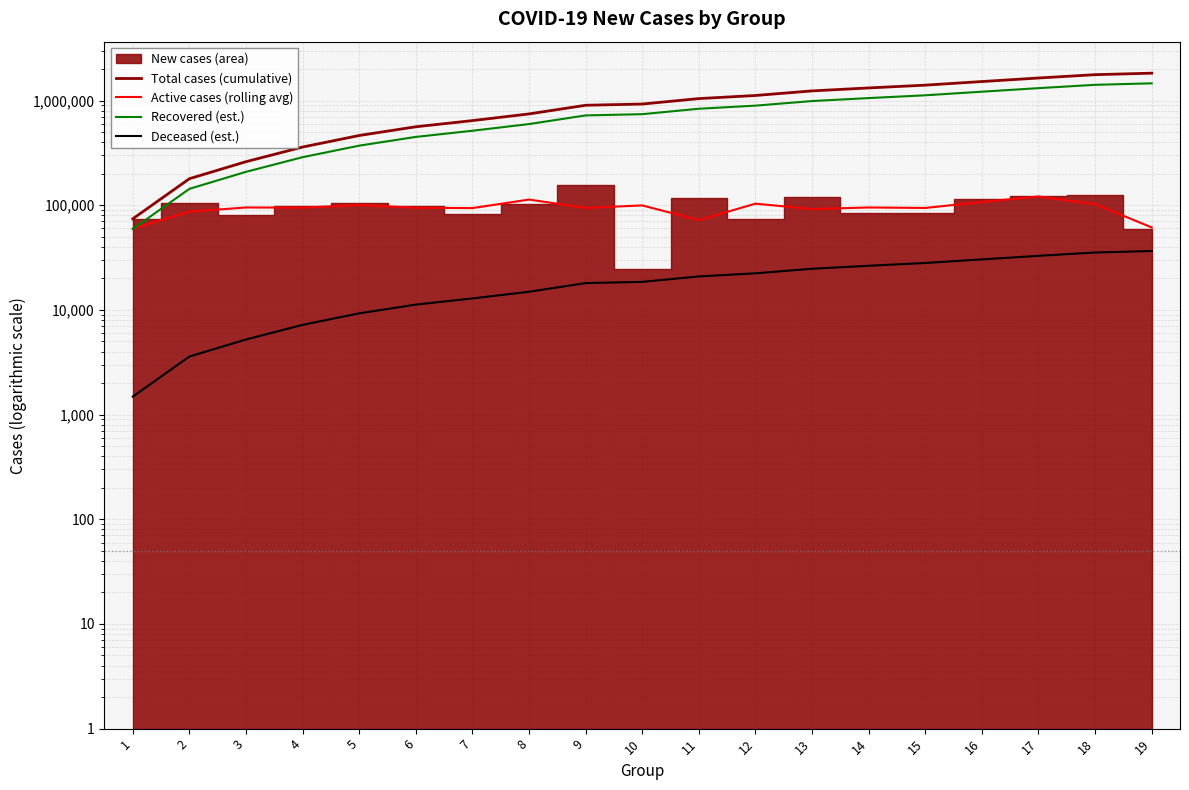

The value of Recovered (est.) at 15 is 1734025.0. True or false?

False